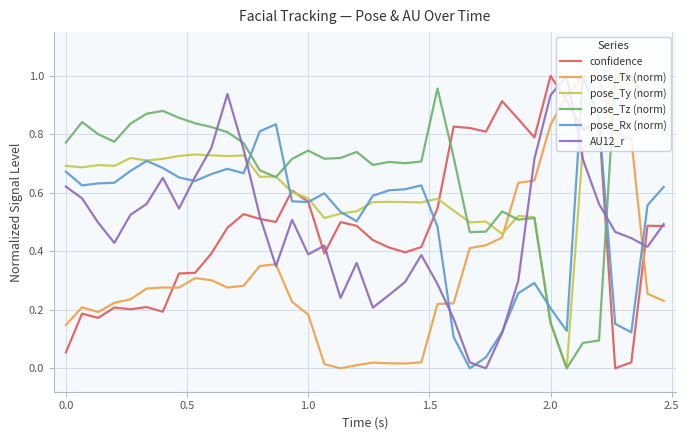

True or false: confidence and pose_Tx (norm) cross at least once.

True